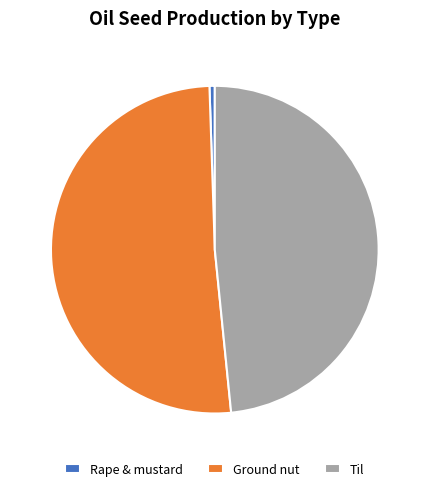

Is Ground nut the majority of the pie?

Yes